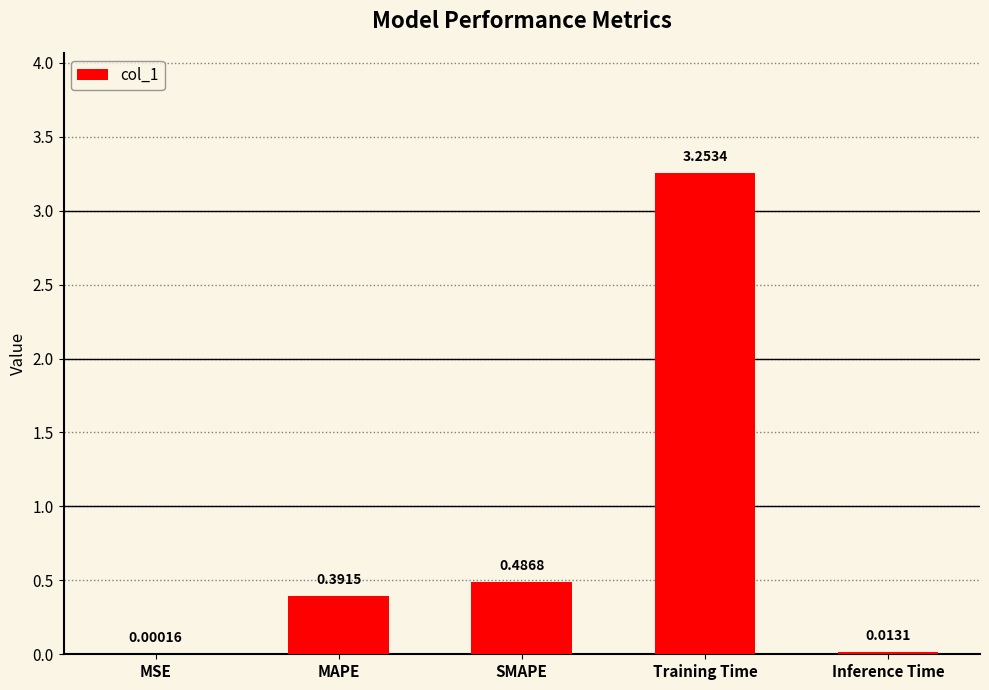

What is the sum of all values?

4.1